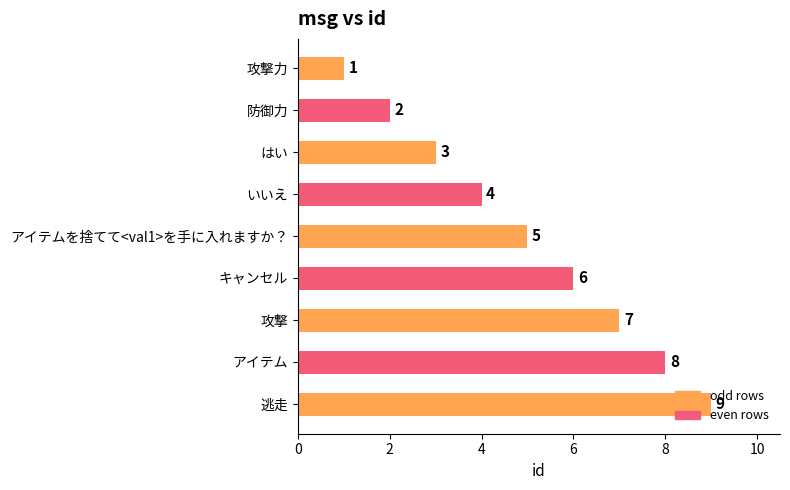

How many data points are less than 5?

4